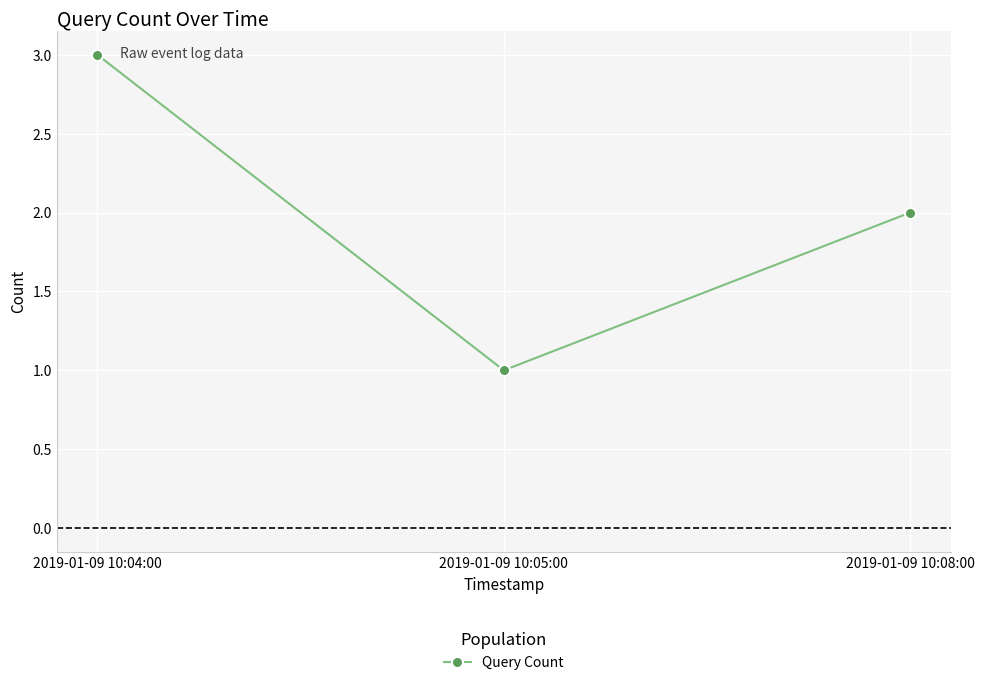

How many lines are shown in the chart?

1